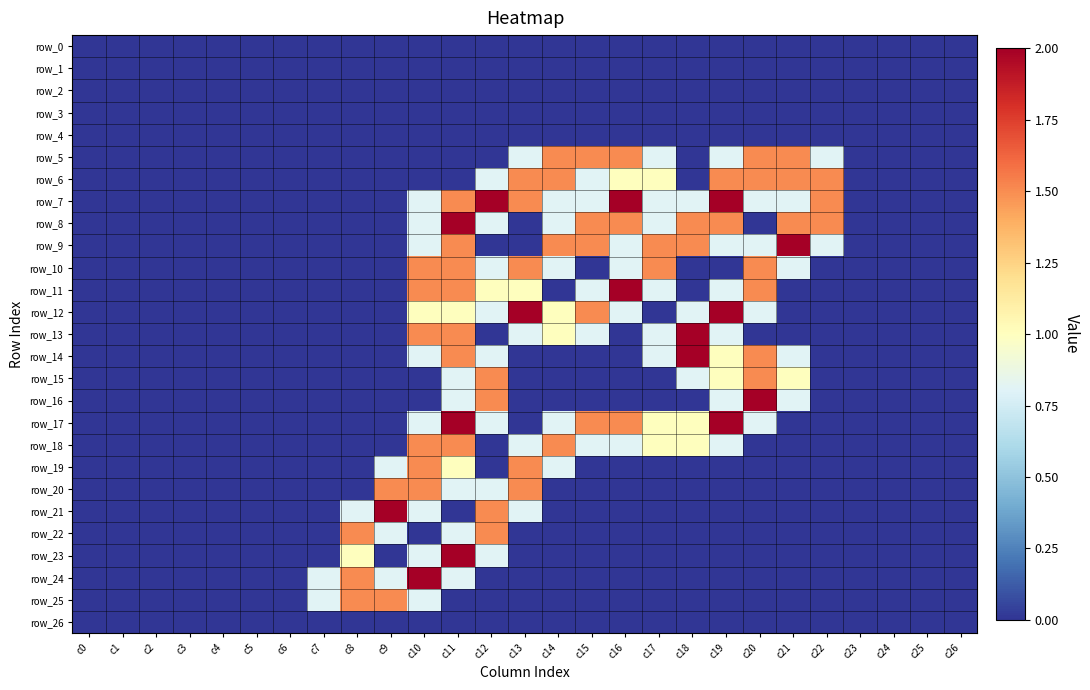

What is the sum of all row_13 values?

9.2